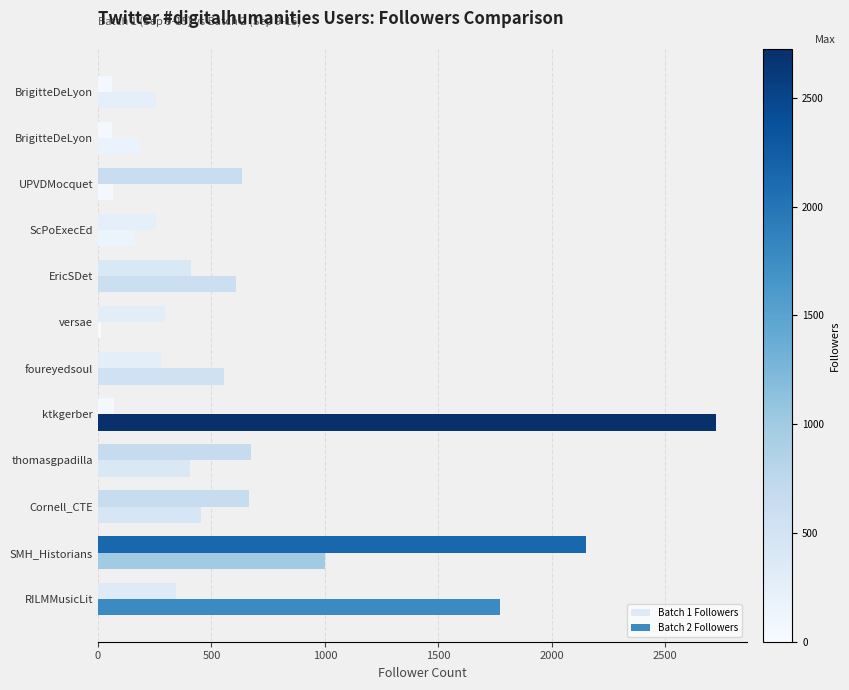

List the series in order of their overall mean, highest first.

Batch 2 Followers, Batch 1 Followers